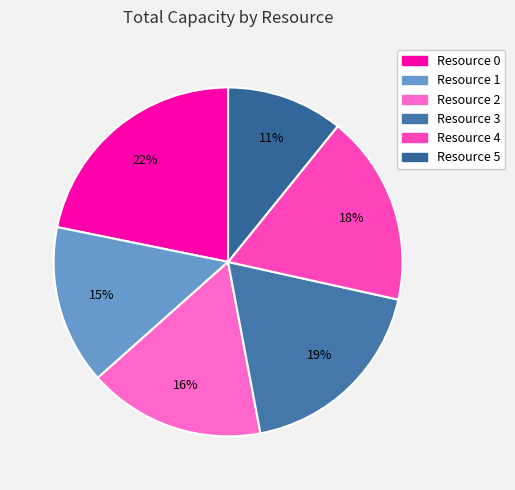

Rank the categories by value from highest to lowest.

Resource 0, Resource 3, Resource 4, Resource 2, Resource 1, Resource 5